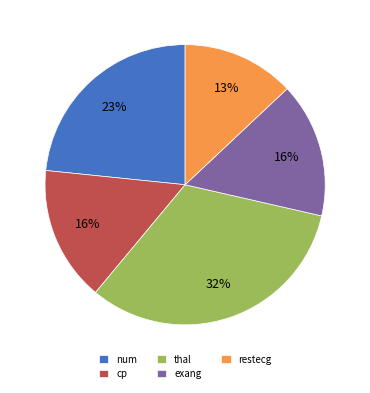

Approximately how many times larger is the value at cp compared to exang?

1.0